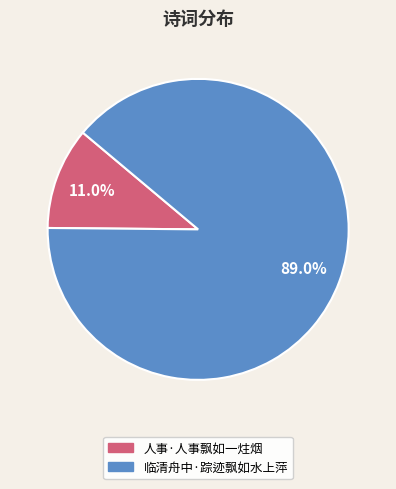

Which has a higher value, 临清舟中·踪迹飘如水上萍 or 人事·人事飘如一炷烟?

临清舟中·踪迹飘如水上萍